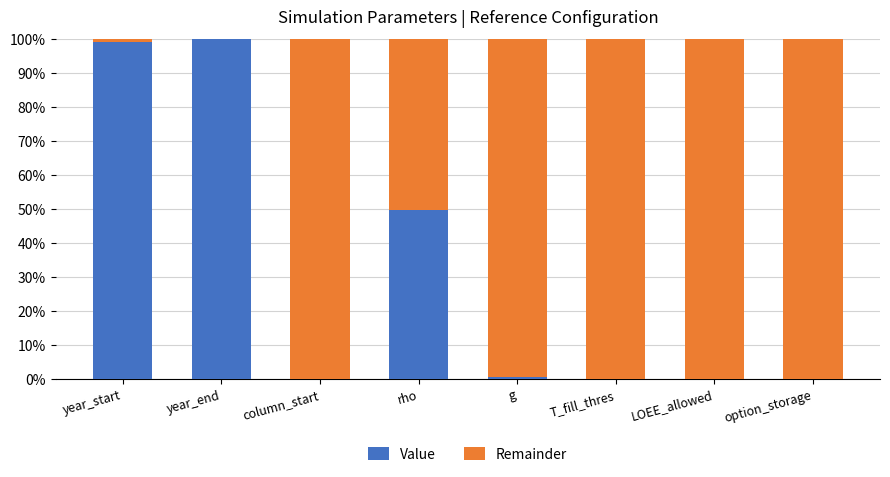

The value of Value at rho is 49.7. True or false?

True